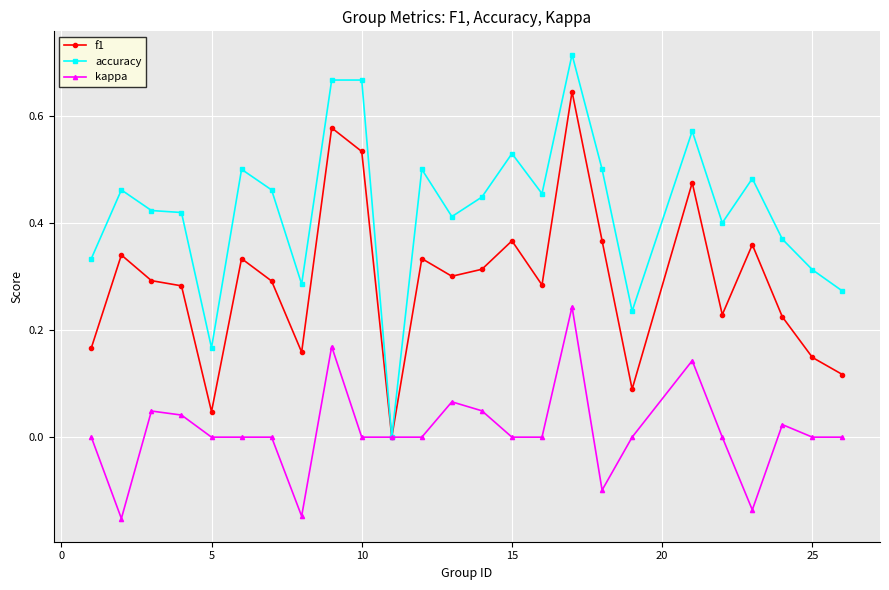

Which series has the widest spread of values?

accuracy